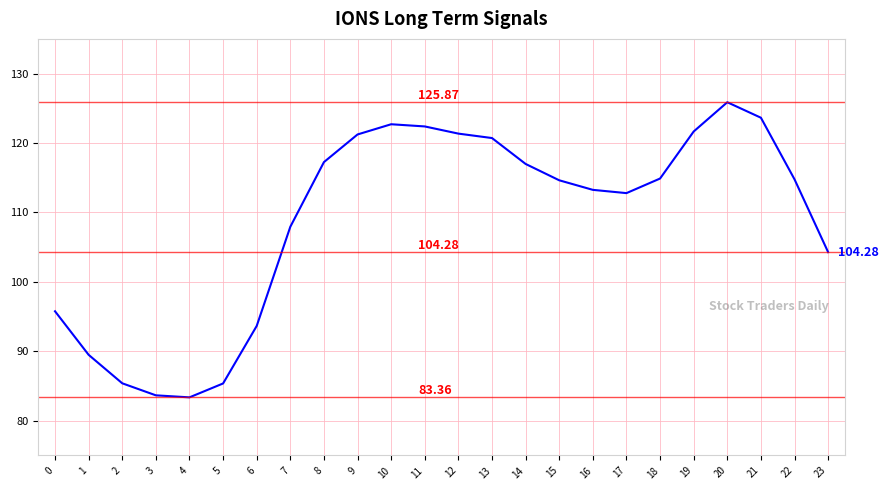

What is the change in value from 4 to 19?

+38.3